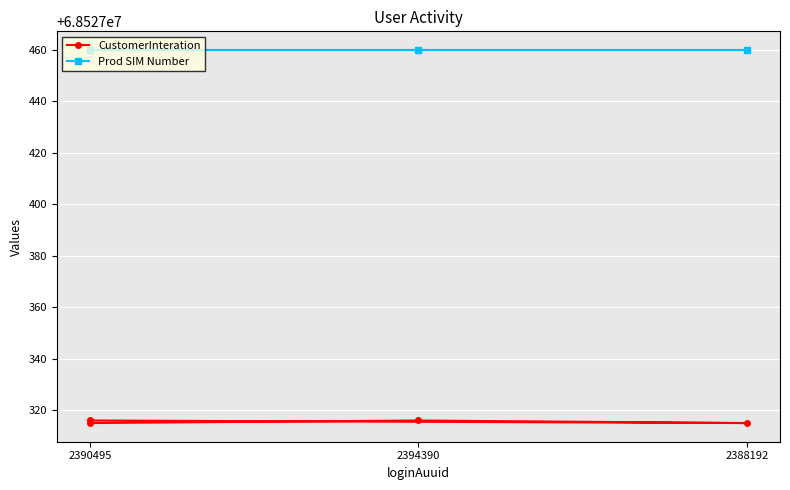

Is the value of CustomerInteration at 2394390 greater than the value of Prod SIM Number at 2390495?

No